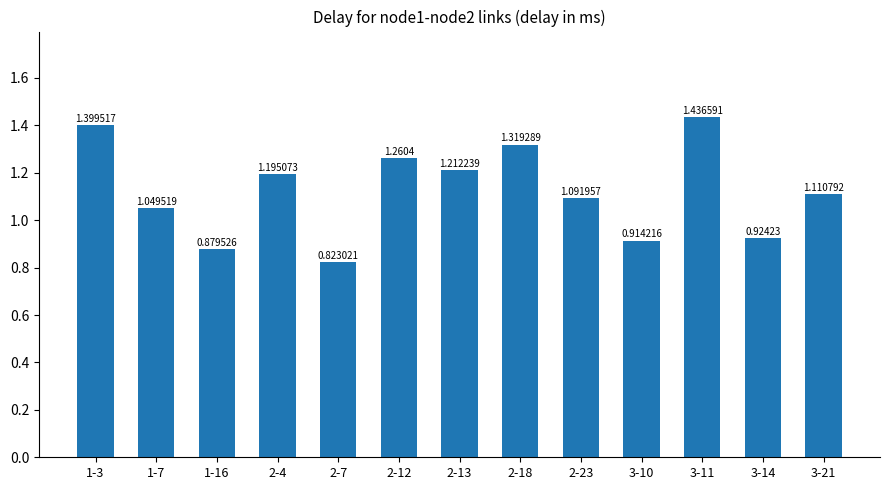

List the labels in order of value, largest first.

3-11, 1-3, 2-18, 2-12, 2-13, 2-4, 3-21, 2-23, 1-7, 3-14, 3-10, 1-16, 2-7